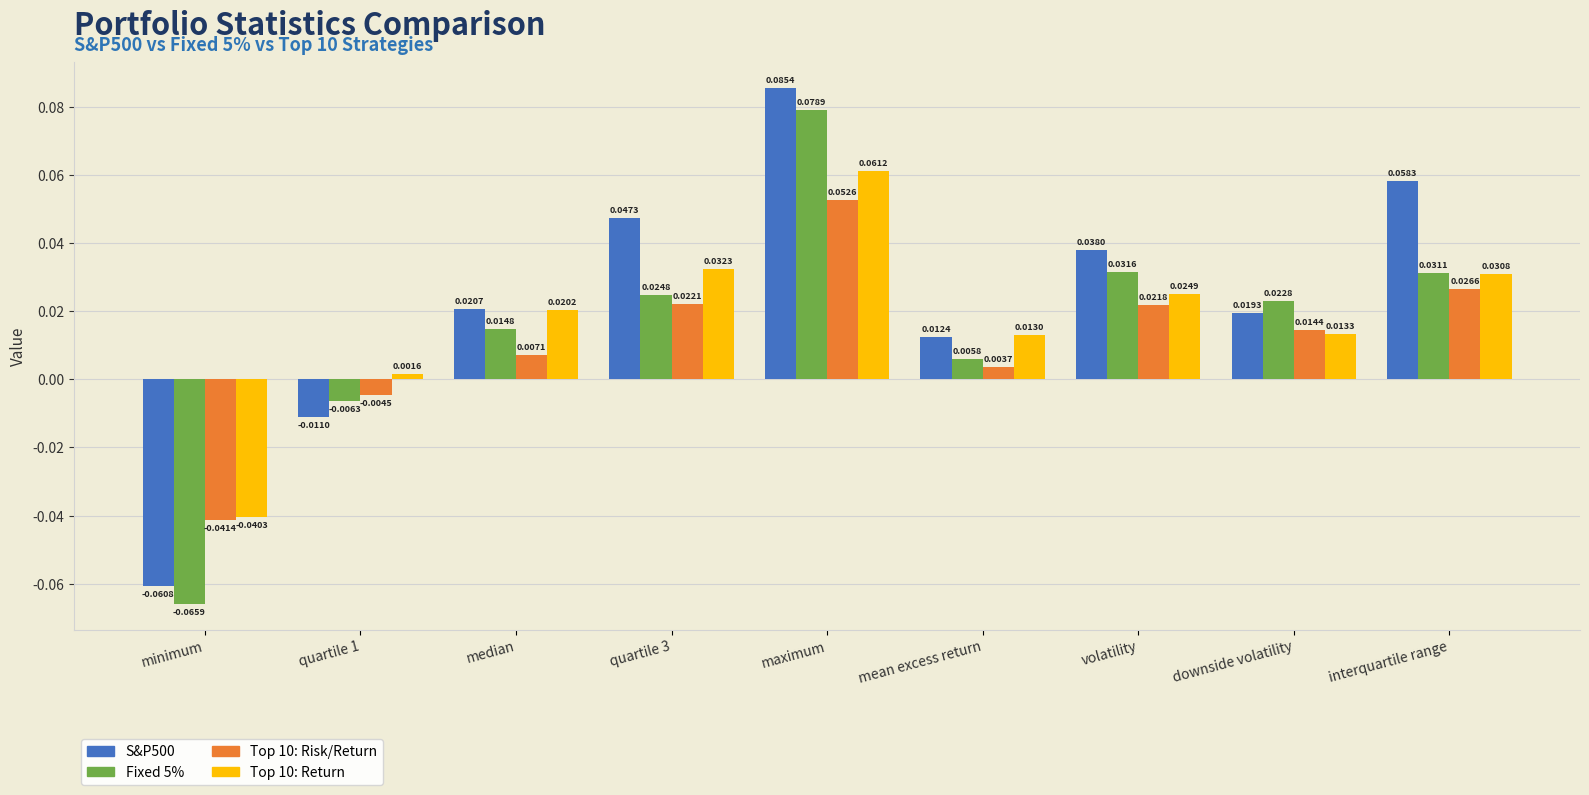

At which category does the chart reach its peak across all series?

maximum